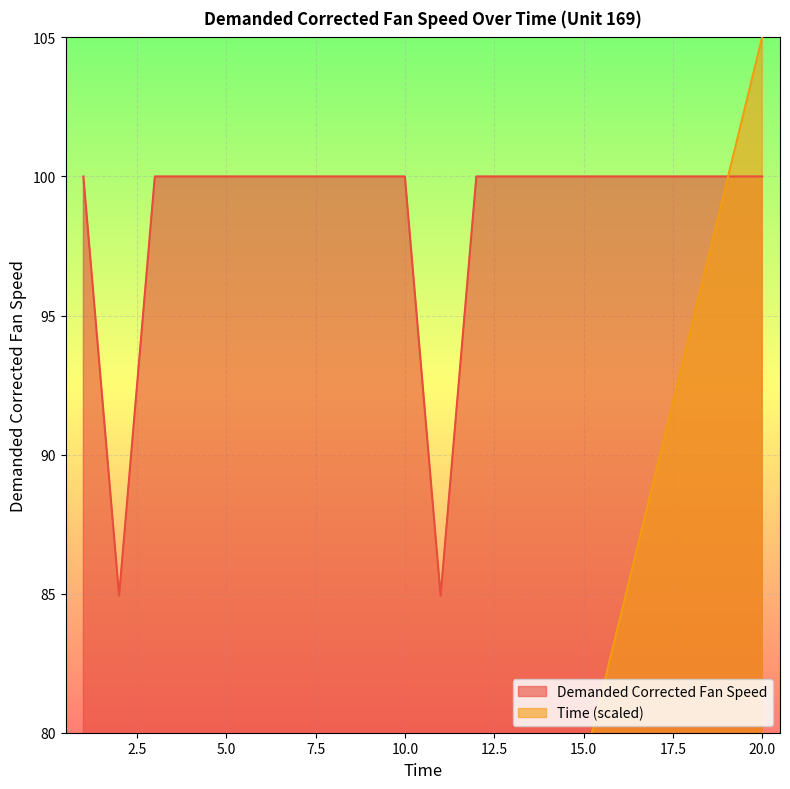

How many lines are shown in the chart?

2